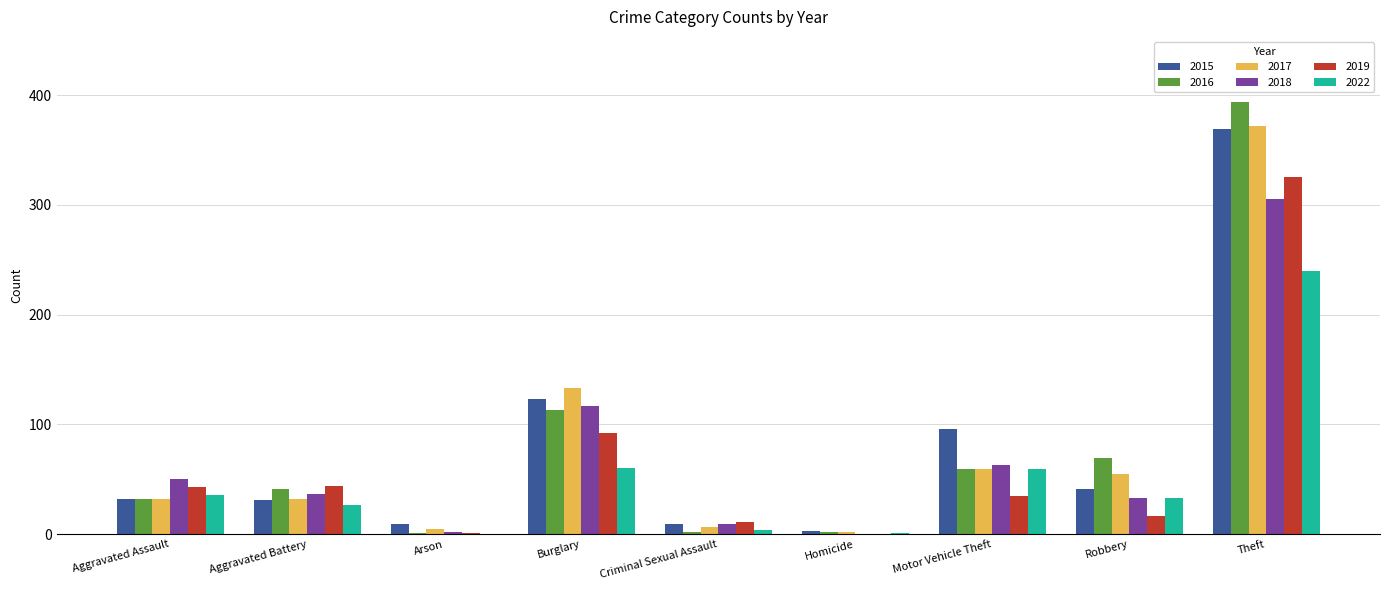

What value does the 2016 series have at Aggravated Battery?

41